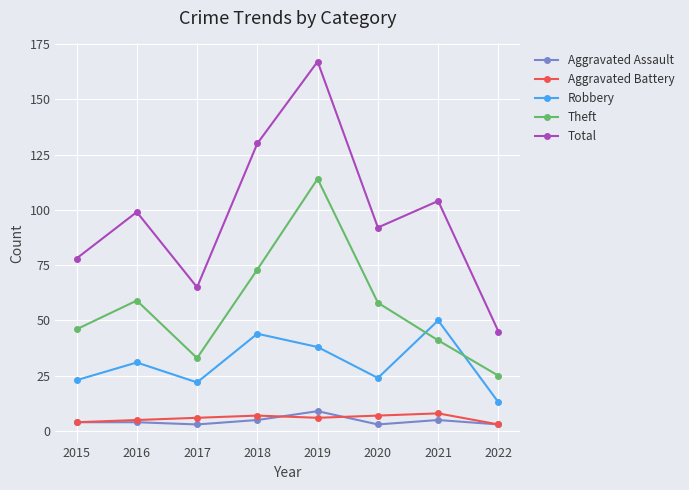

Between 2018 and 2022, which series saw the biggest shift?

Total